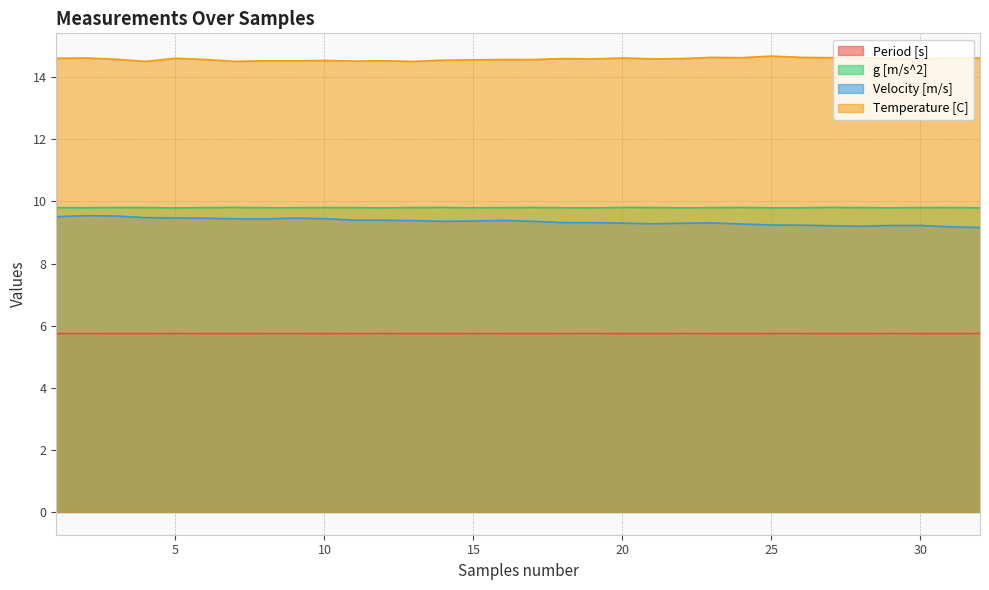

True or false: g [m/s^2] and Velocity [m/s] intersect in this chart.

False